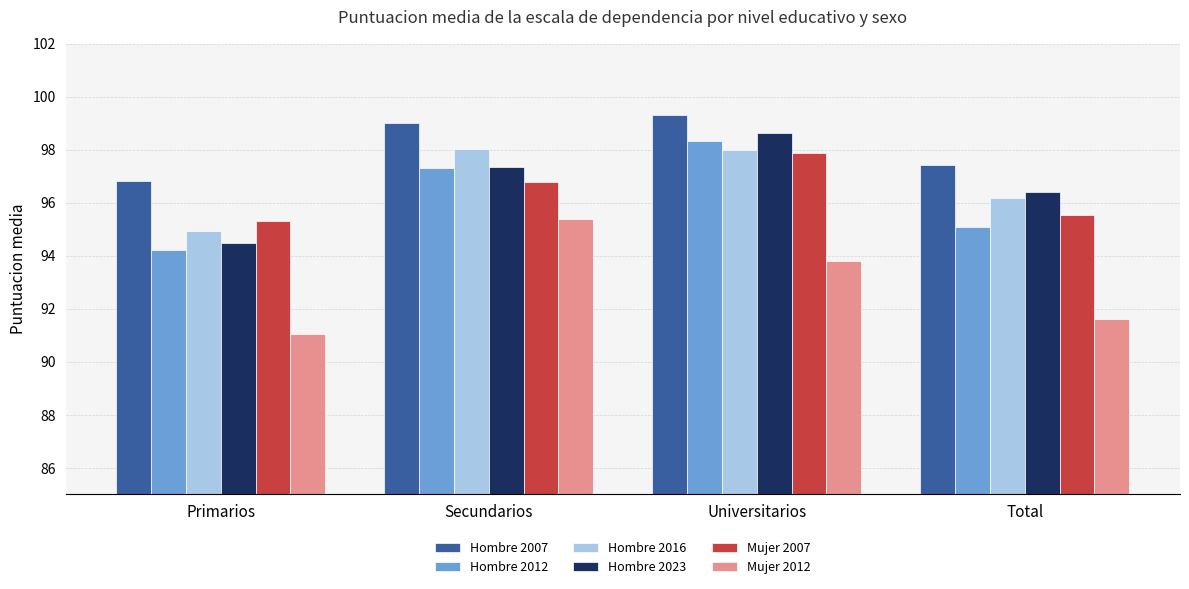

Does the chart contain stacked bars?

No